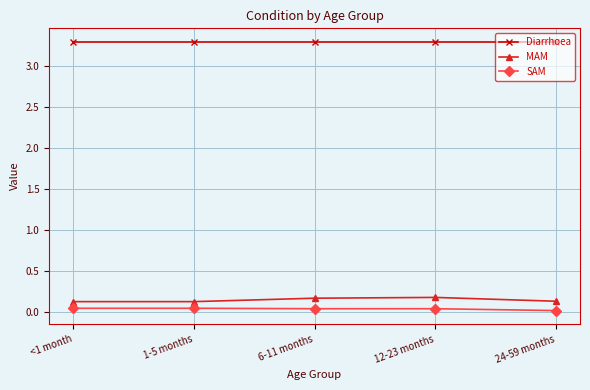

True or false: Diarrhoea and SAM intersect in this chart.

False